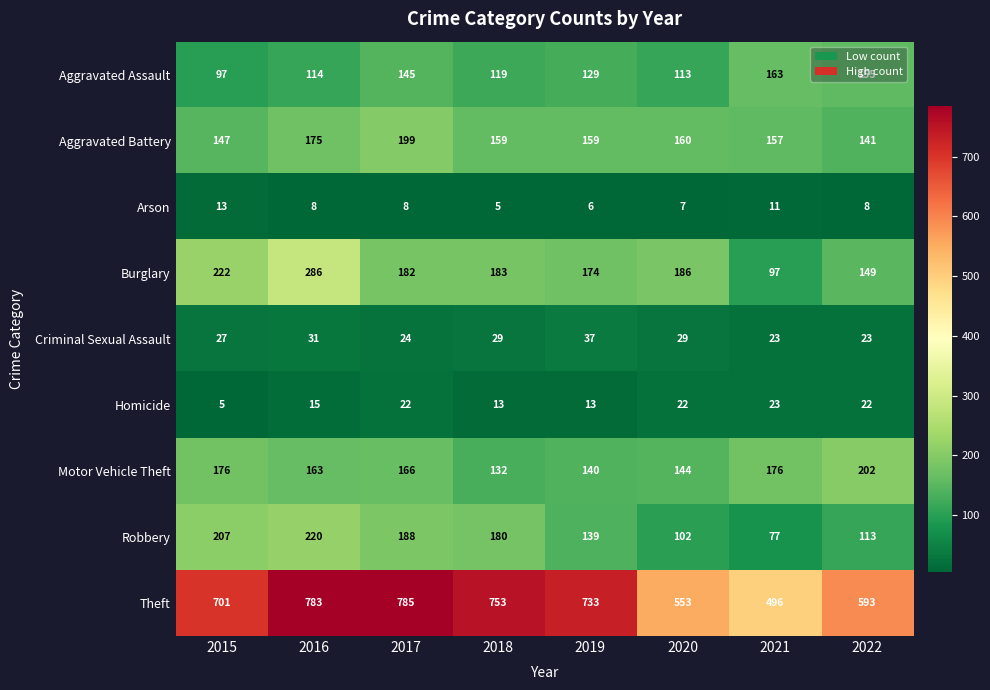

Where is Aggravated Battery nearest to the value 170?

2016